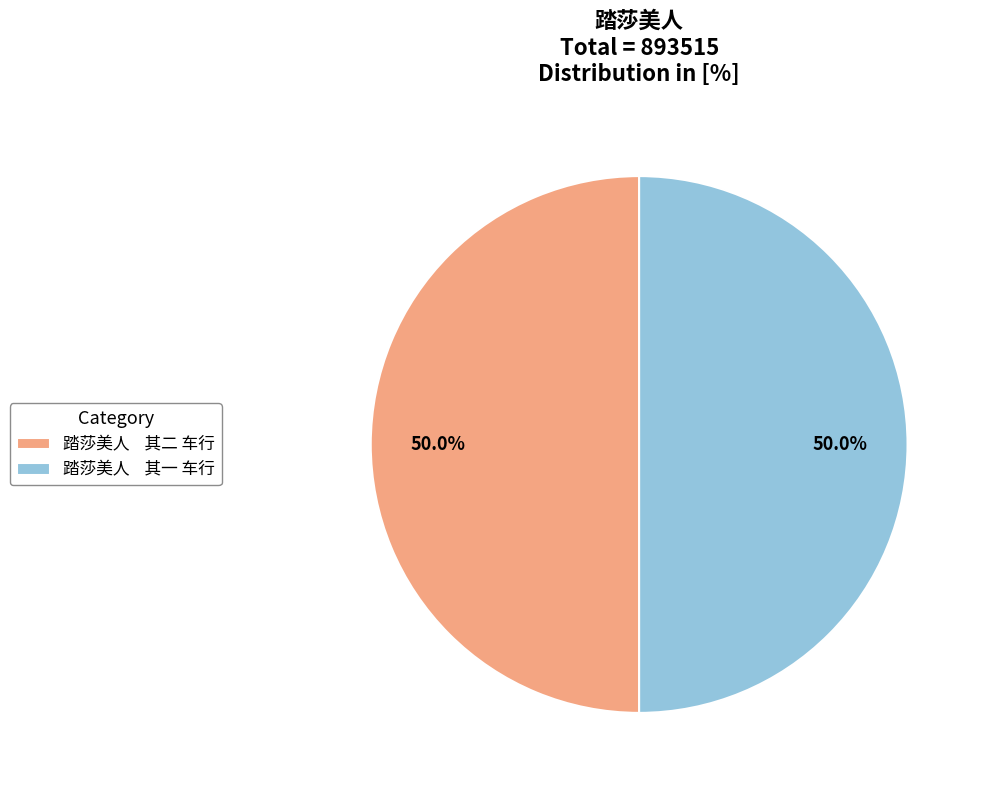

What portion of the pie excludes 踏莎美人 其一 车行?

50.0%